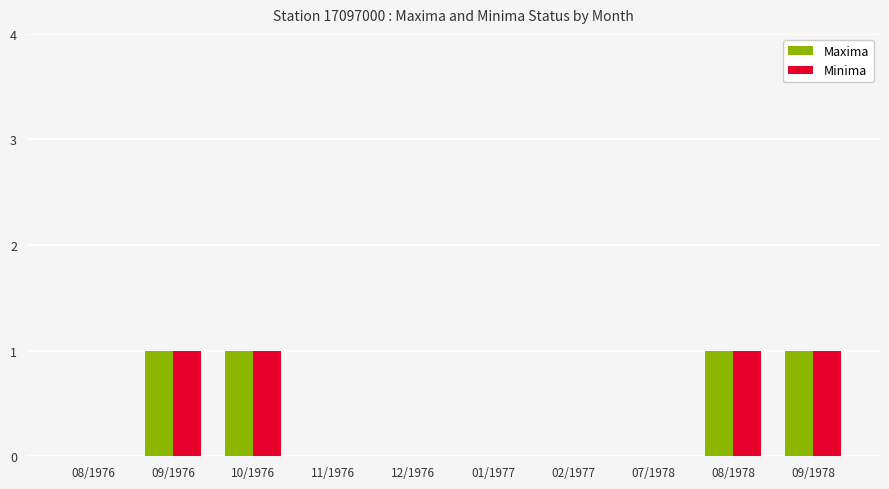

The value of Maxima at 02/1977 is 1. True or false?

False